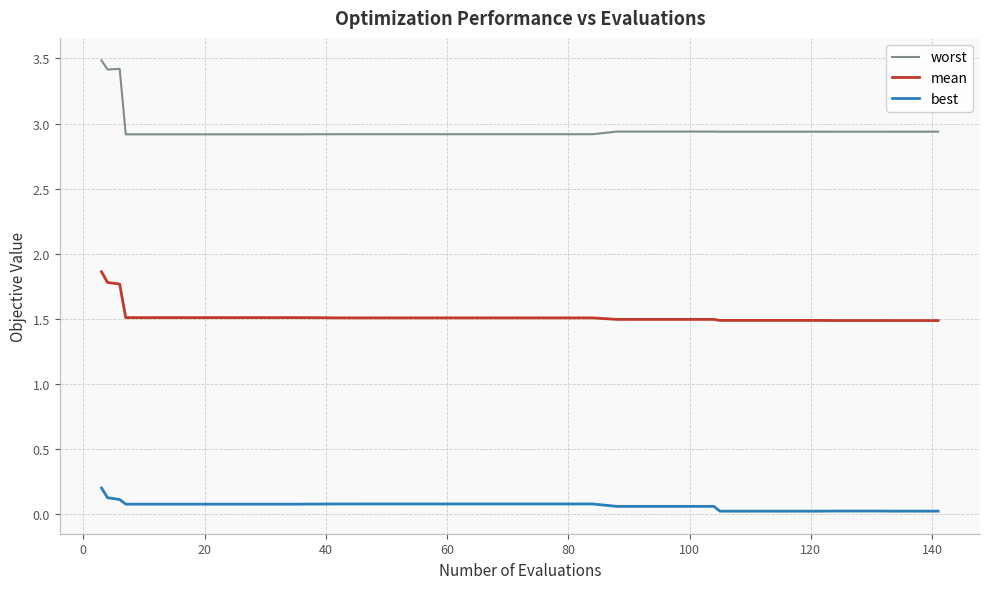

Count the best values in the range 0 to 1.

40